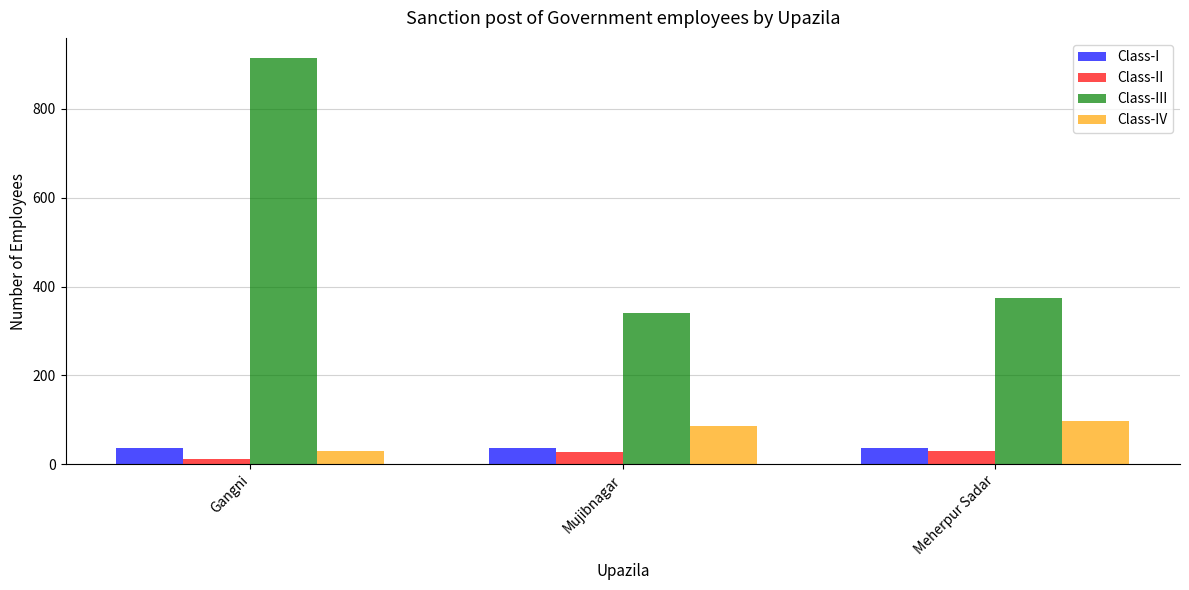

What is the difference between the maximum and minimum values in the Class-IV series?

68